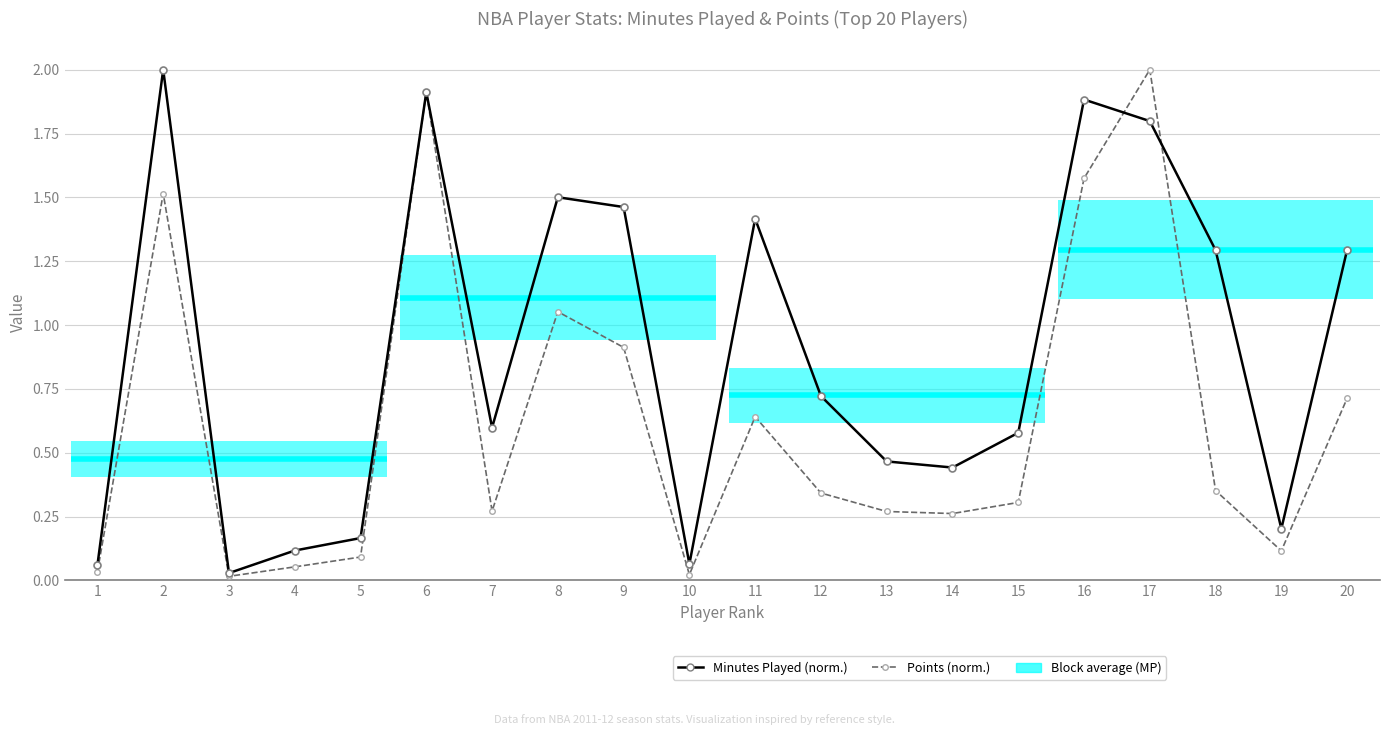

Reading left to right, transcribe all the data shown in this chart.

Minutes Played (normalized): 0.1	2.0	0.0	0.1	0.2	1.9	0.6	1.5	1.5	0.1	1.4	0.7	0.5	0.4	0.6	1.9	1.8	1.3	0.2	1.3
Points (normalized): 0.0	1.5	0.0	0.1	0.1	1.9	0.3	1.1	0.9	0.0	0.6	0.3	0.3	0.3	0.3	1.6	2.0	0.4	0.1	0.7